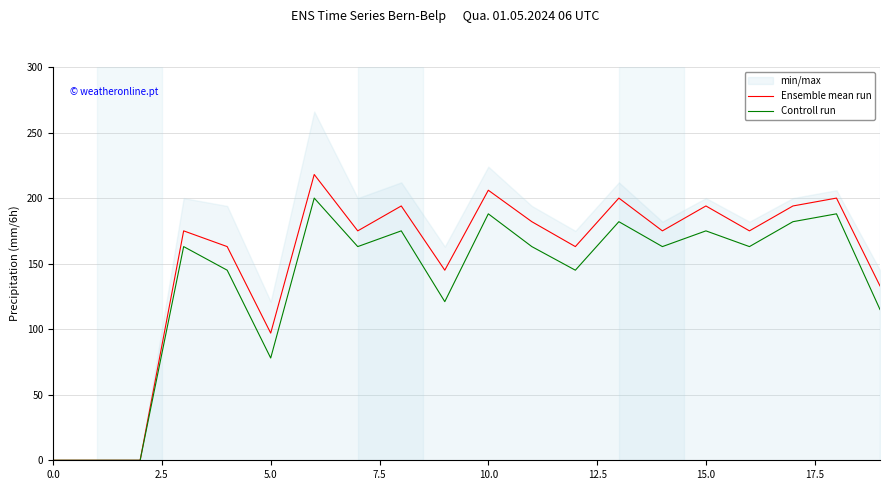

Does the chart display data point markers on the line(s)?

No